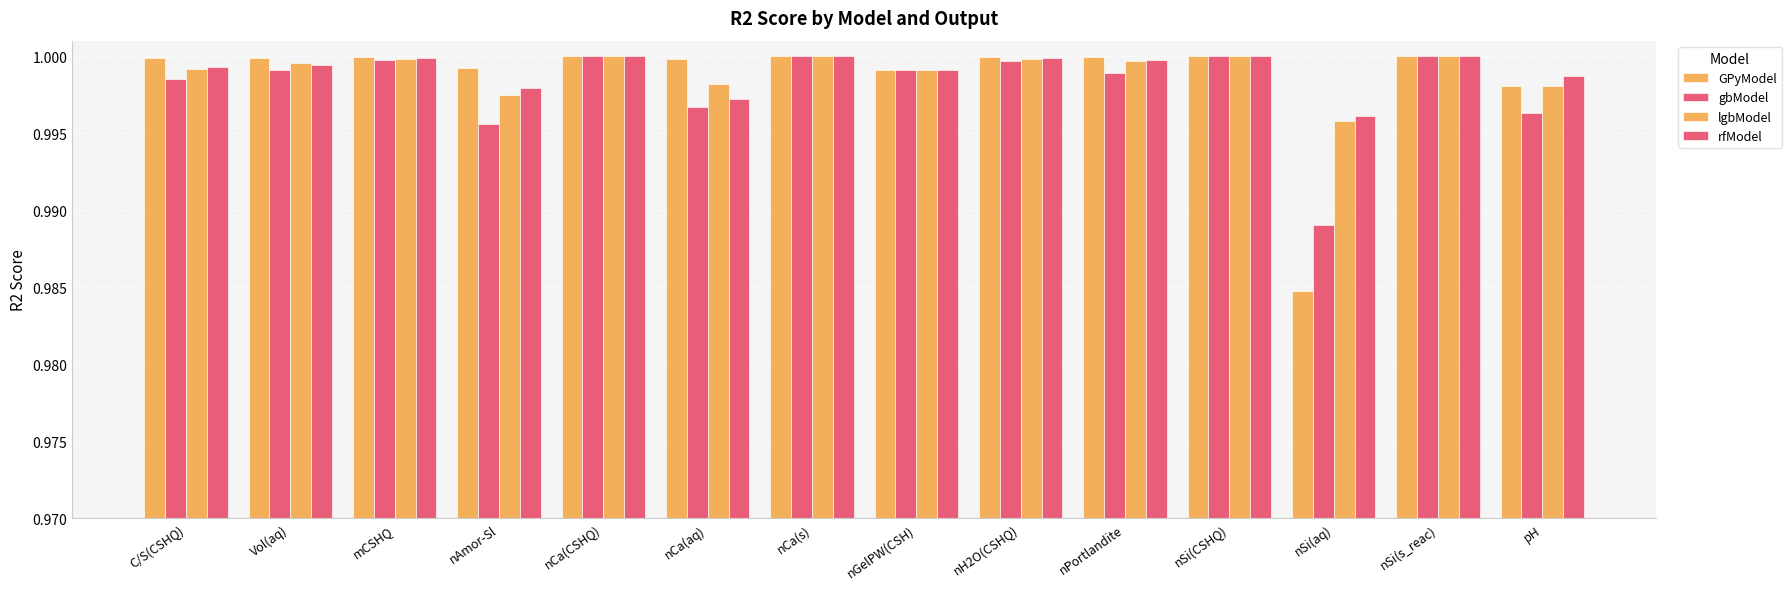

What is the smallest value displayed?

1.0